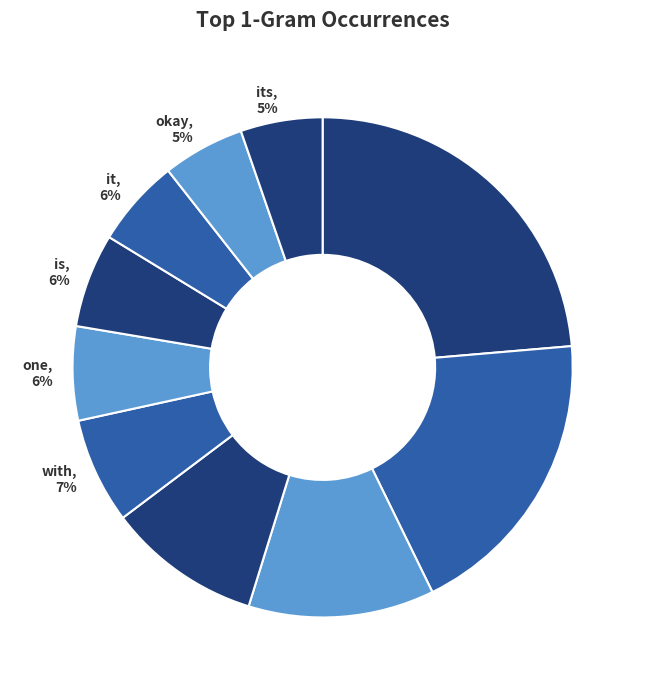

What is the largest slice in the pie chart?

then, 24%